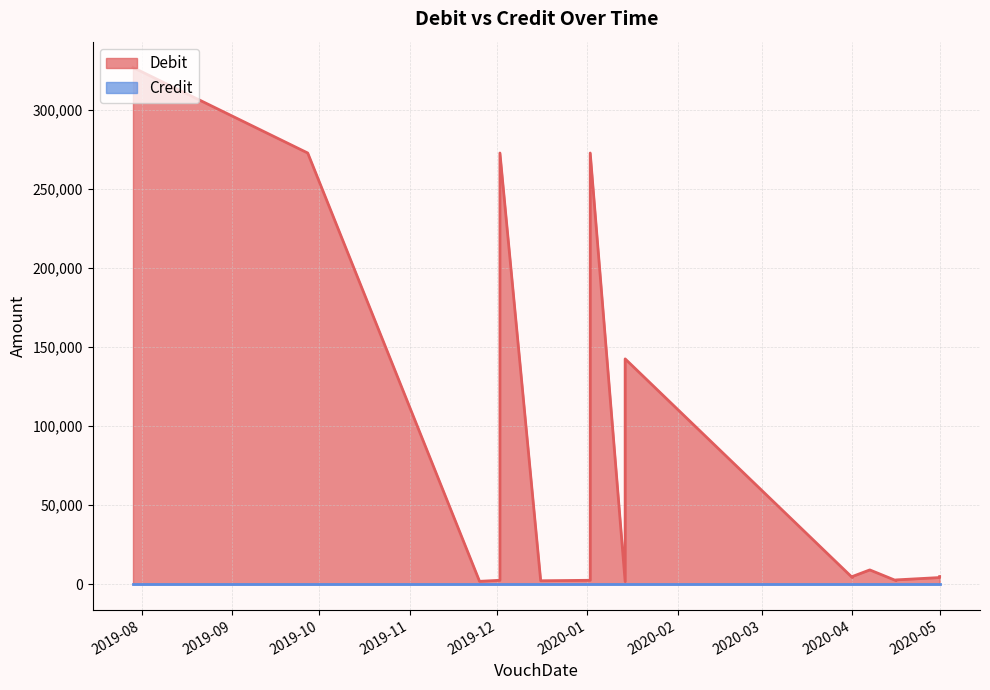

Does the chart display data point markers on the line(s)?

No